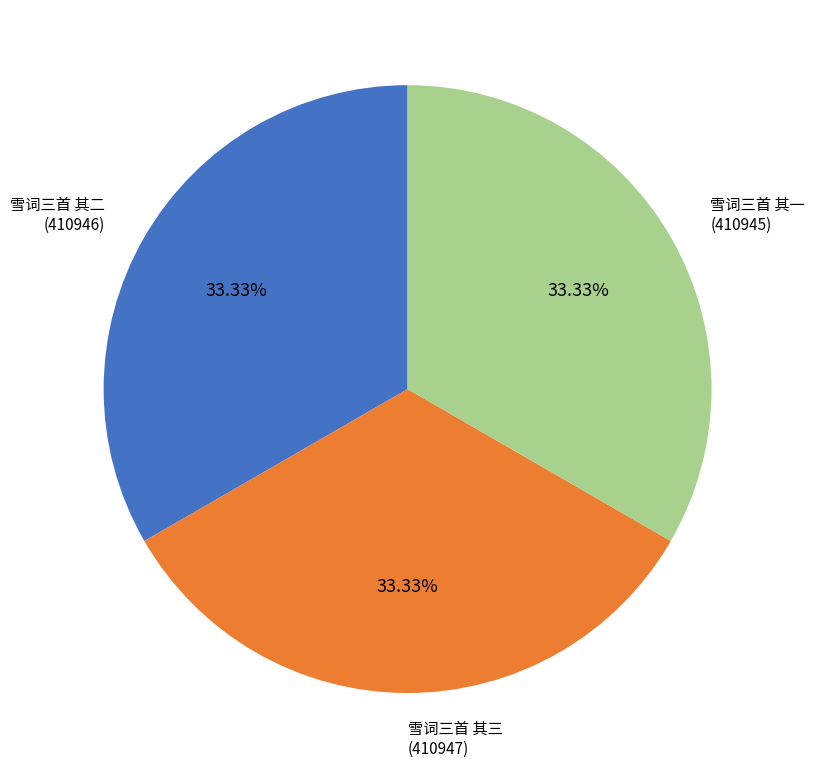

To the nearest percent, what percentage of the pie is 雪词三首 其二?

33%